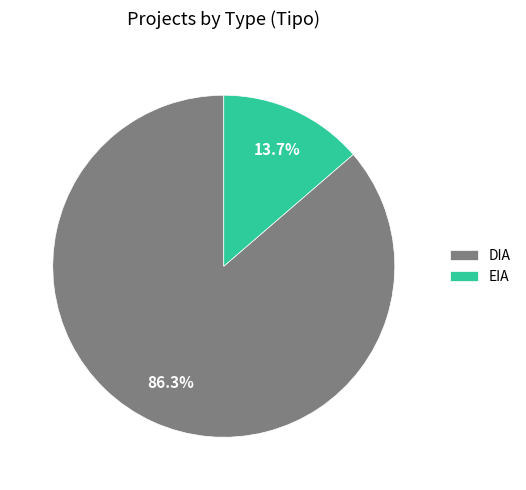

What is the smallest slice in the pie chart?

EIA